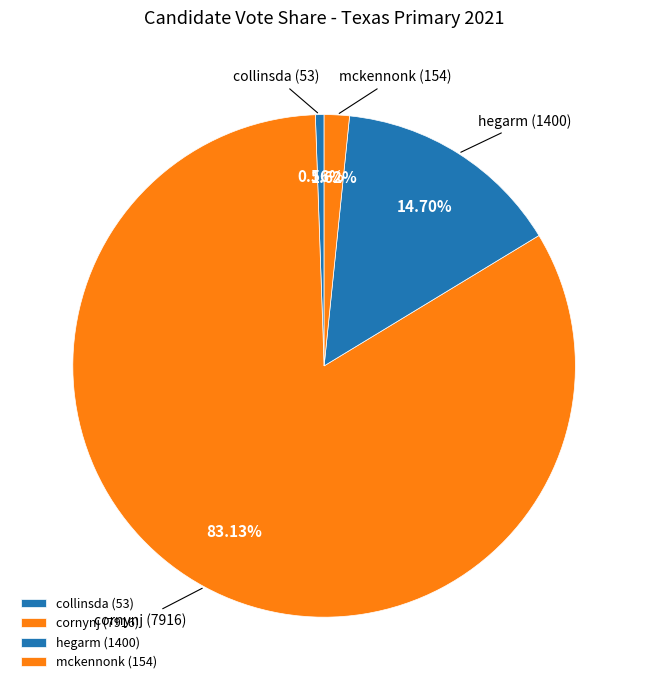

Which has a higher value, mckennonk or cornynj?

cornynj